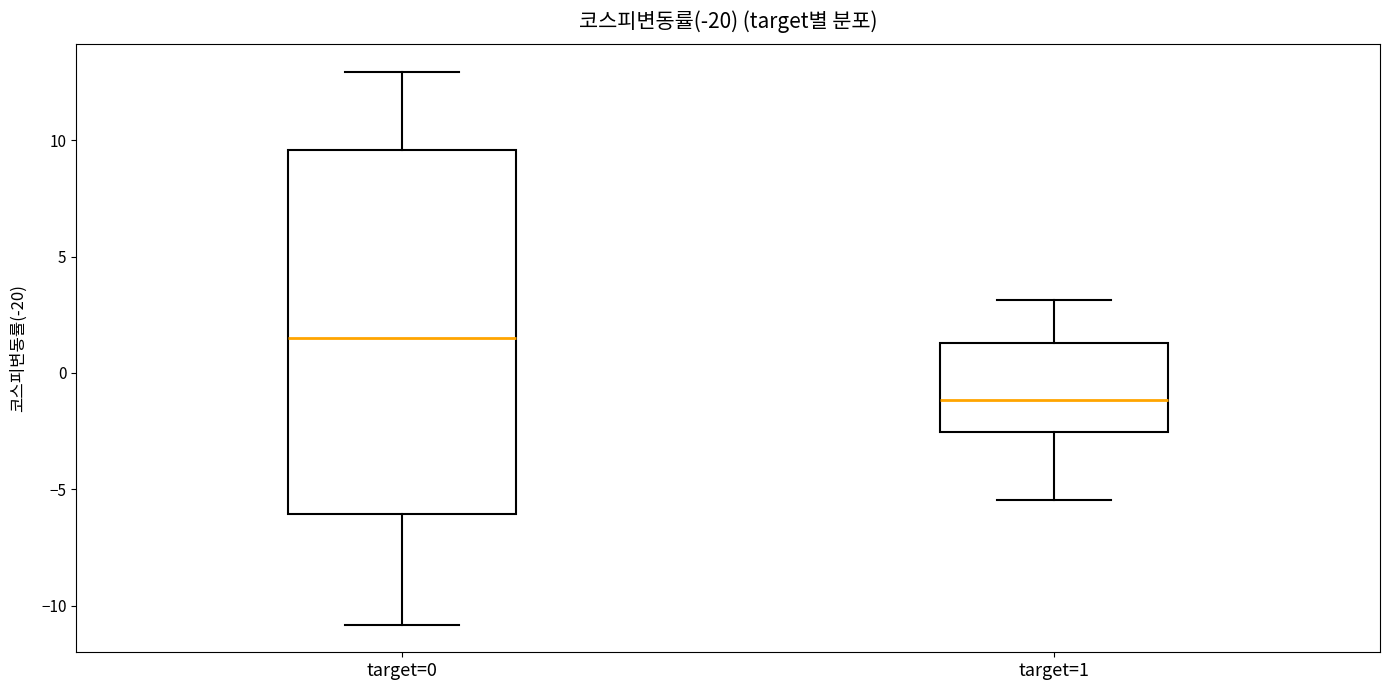

Where does the upper whisker of the box for target=1 end on the y-axis? The values are not printed on the chart, so give them approximately, as read against the axis.

3.0